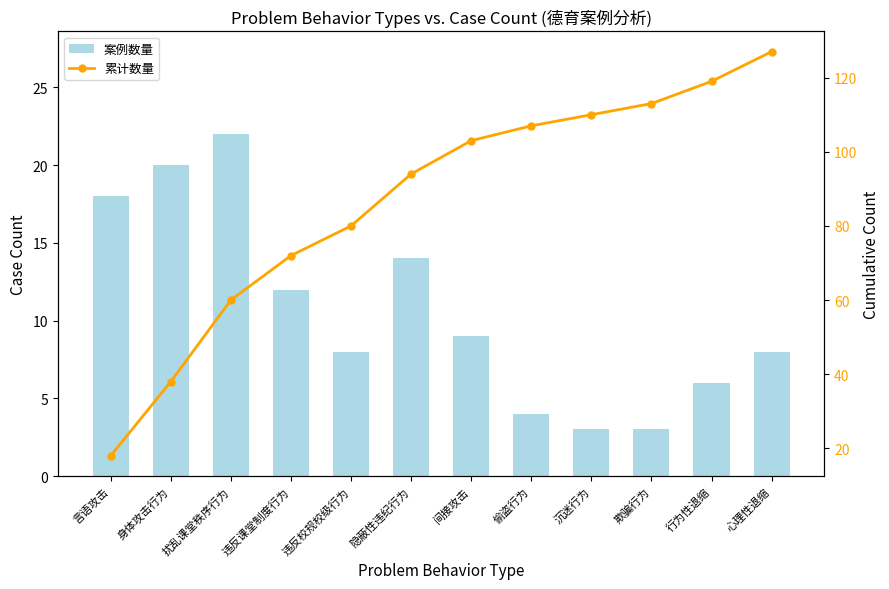

List the labels in order of 累计数量 value, largest first.

心理性退缩, 行为性退缩, 欺骗行为, 沉迷行为, 偷盗行为, 间接攻击, 隐蔽性违纪行为, 违反校规校级行为, 违反课堂制度行为, 扰乱课堂秩序行为, 身体攻击行为, 言语攻击